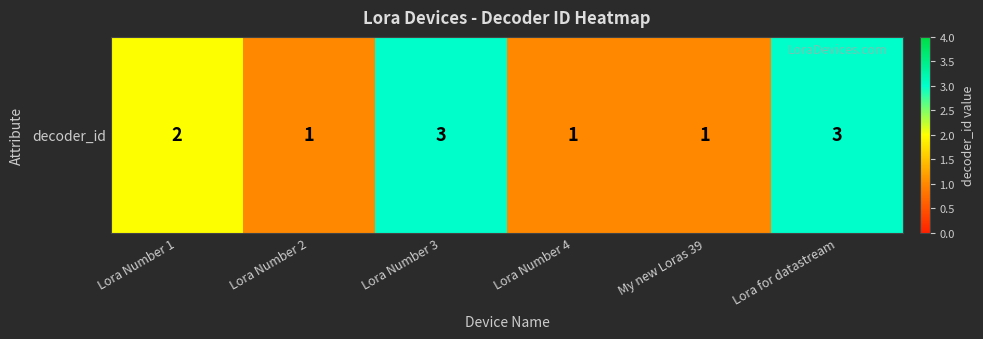

What is the difference between the maximum and minimum values?

2